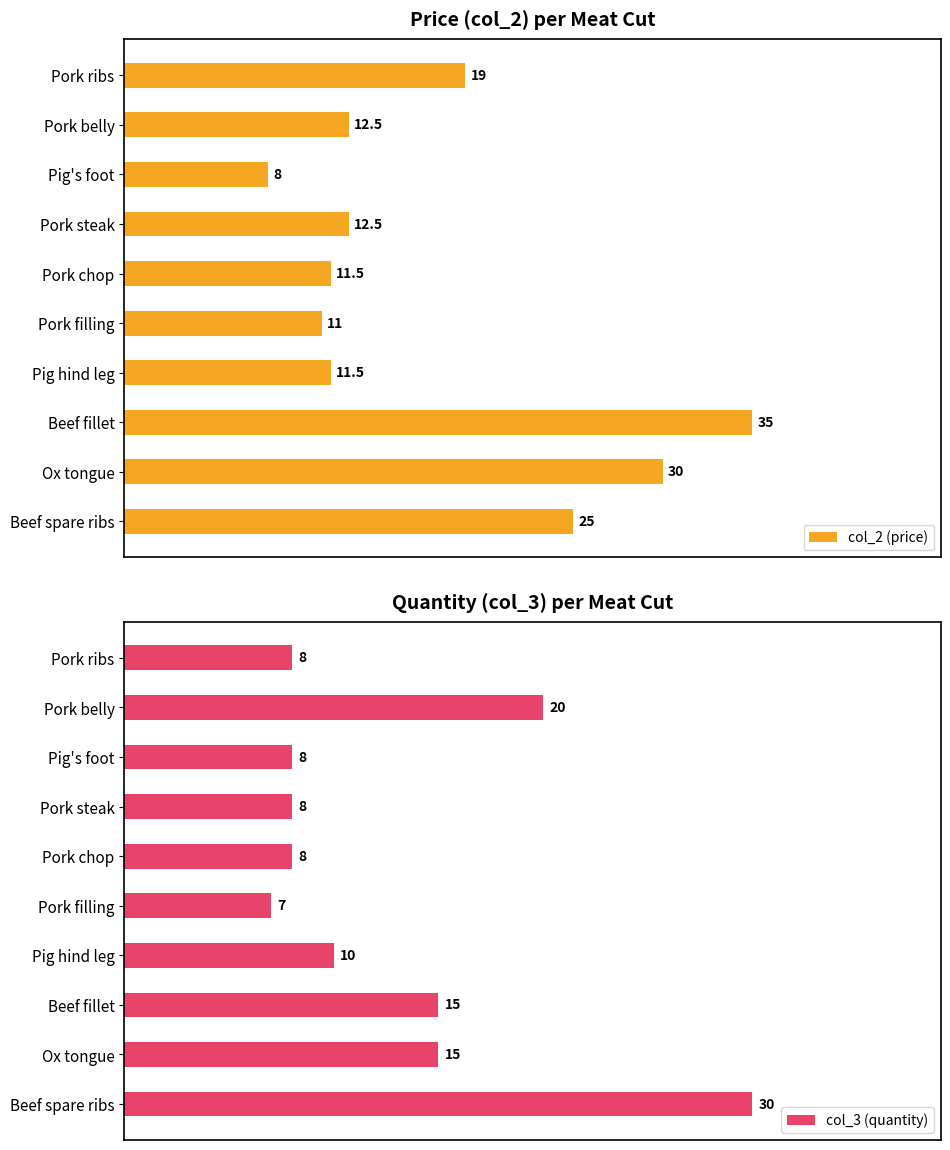

How many bars are there in each group?

2